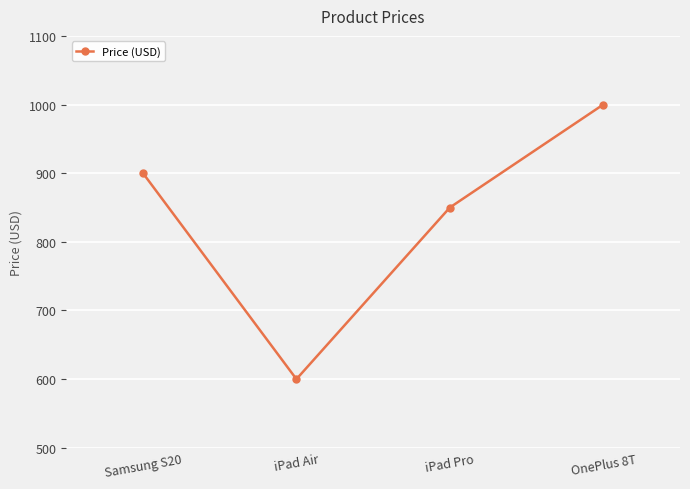

What is the change in value from iPad Pro to OnePlus 8T?

+150